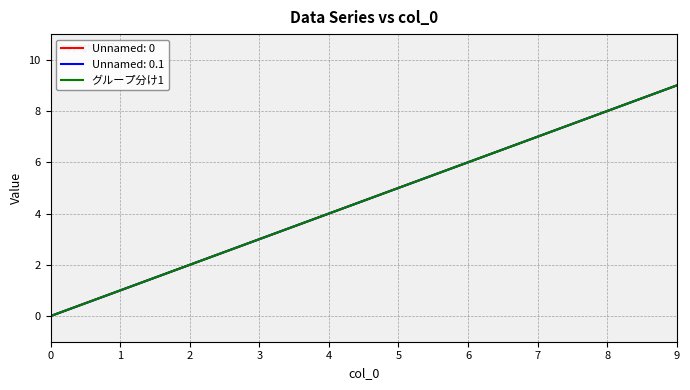

Does the chart display data point markers on the line(s)?

No